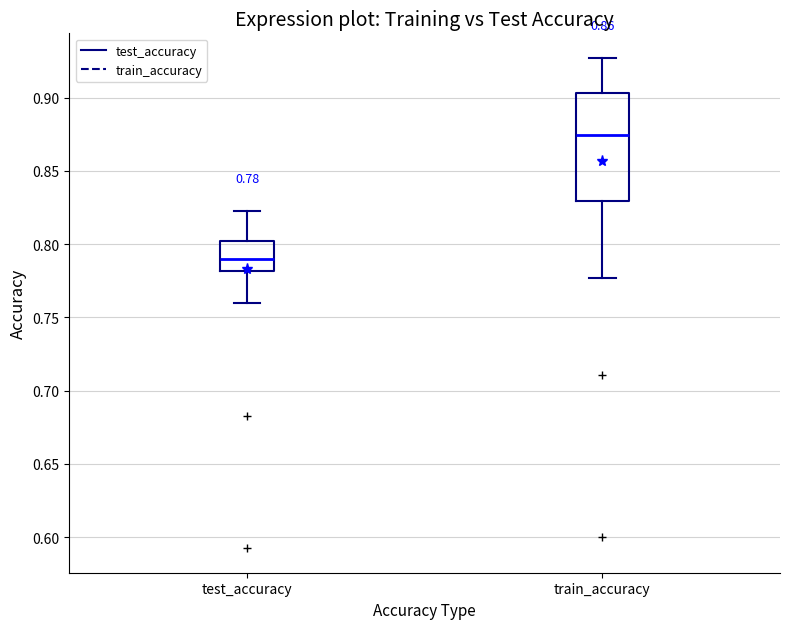

Which box's median line is the lowest?

test_accuracy